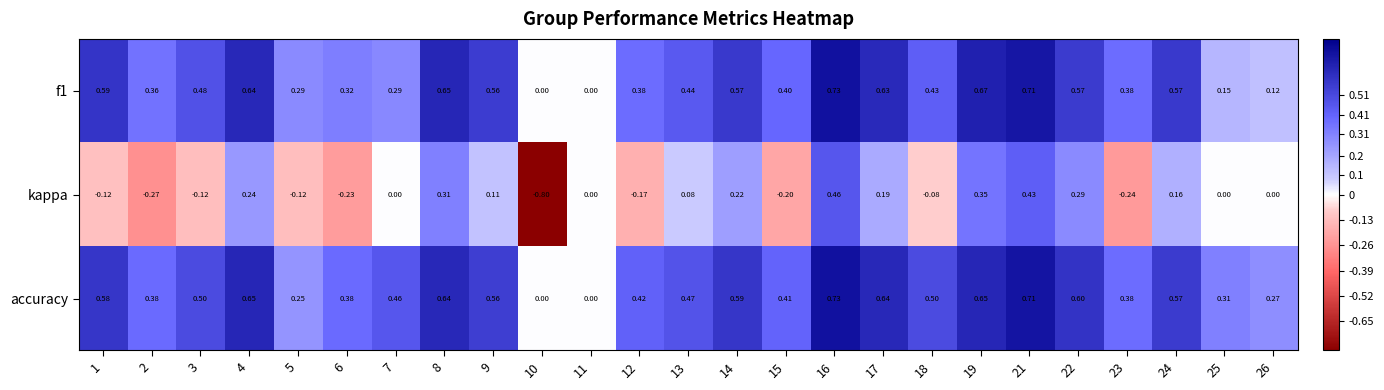

Between 19 and 23, which series saw the biggest shift?

kappa